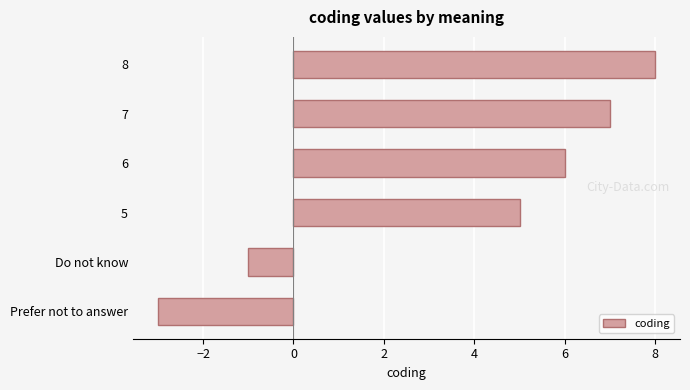

Is it true that the value at 8 is 8?

True